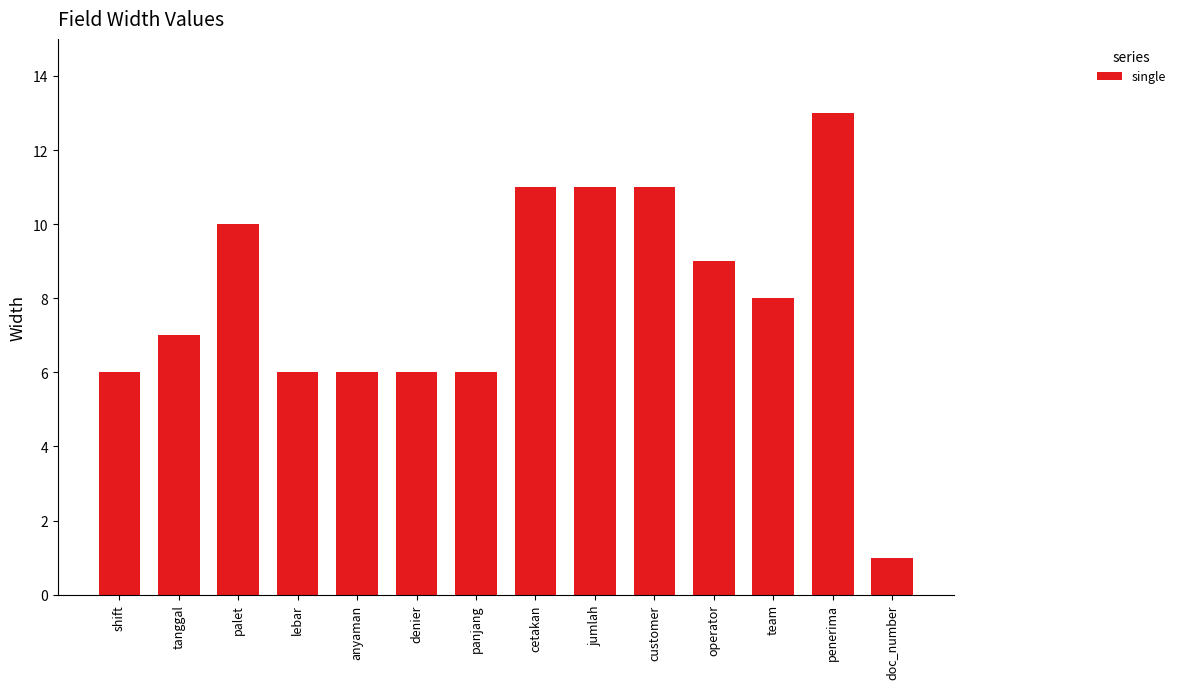

What is the approximate value at jumlah?

11